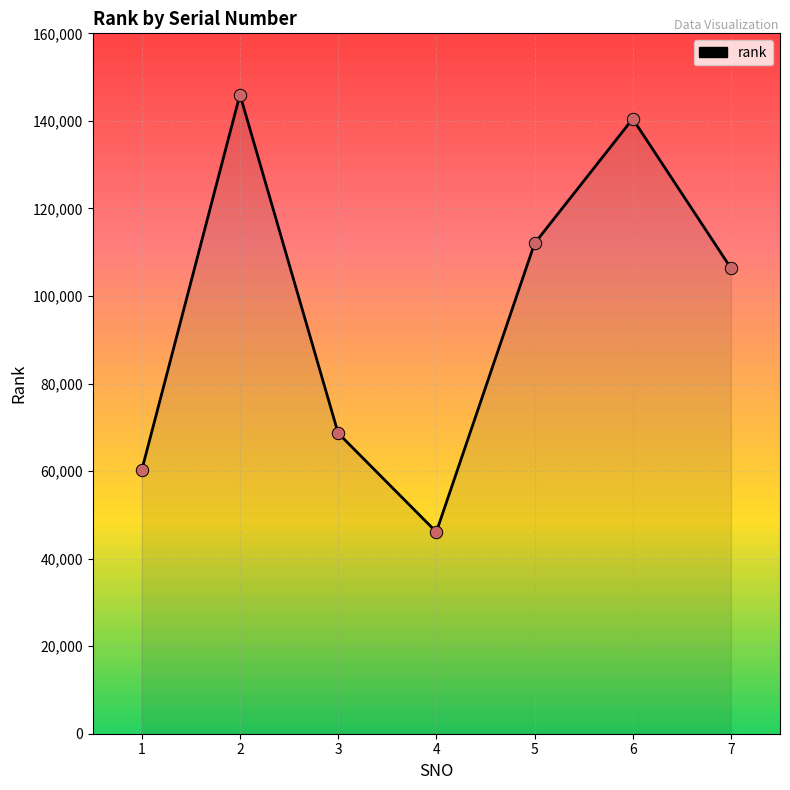

What is the change in value from 1 to 3?

+8452